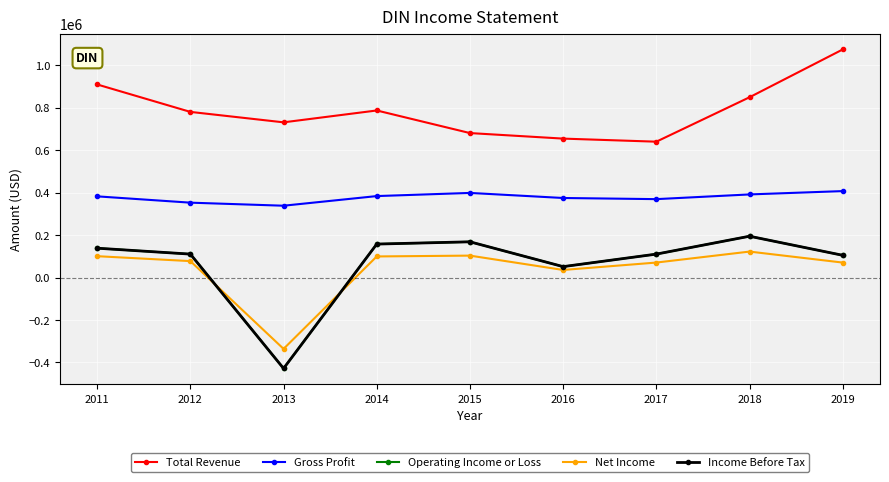

What is the total value across all series at 2011?

1670800